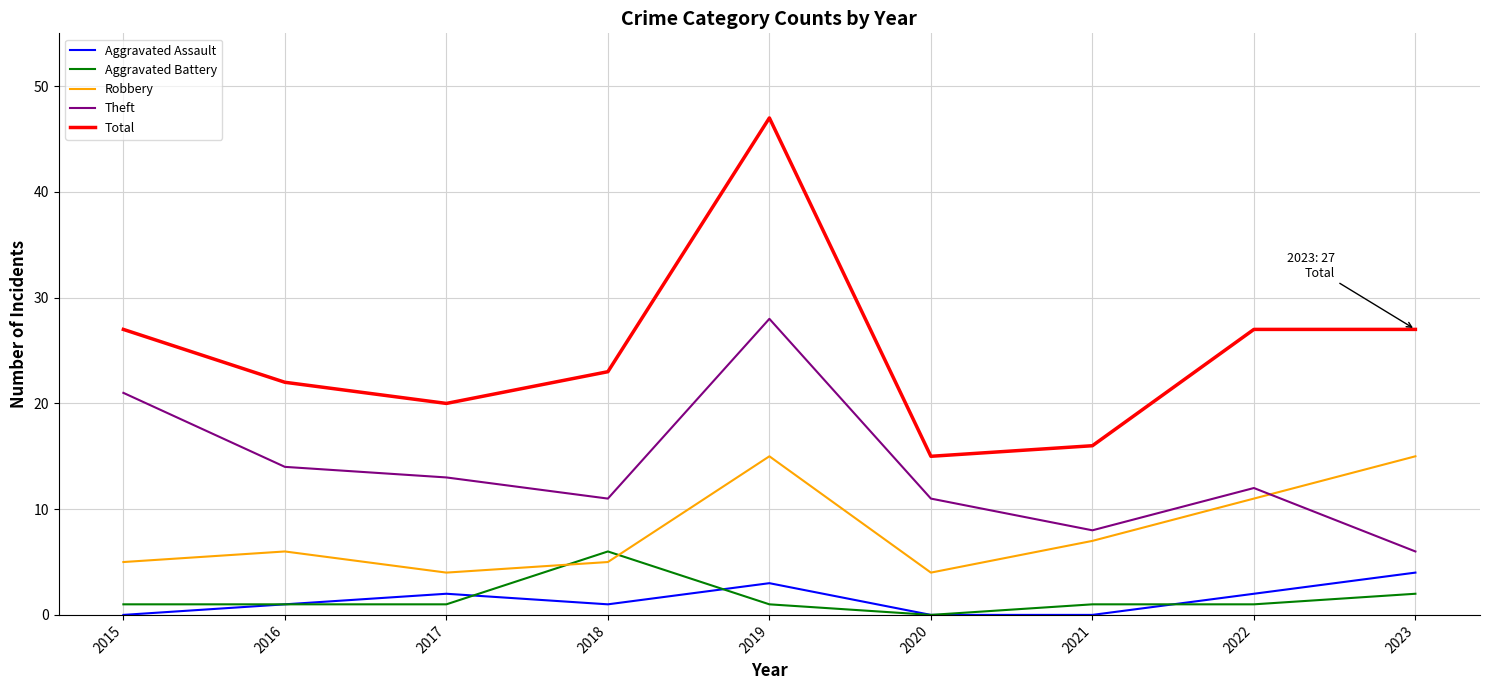

The value of Aggravated Assault at 2019 is 3. True or false?

True